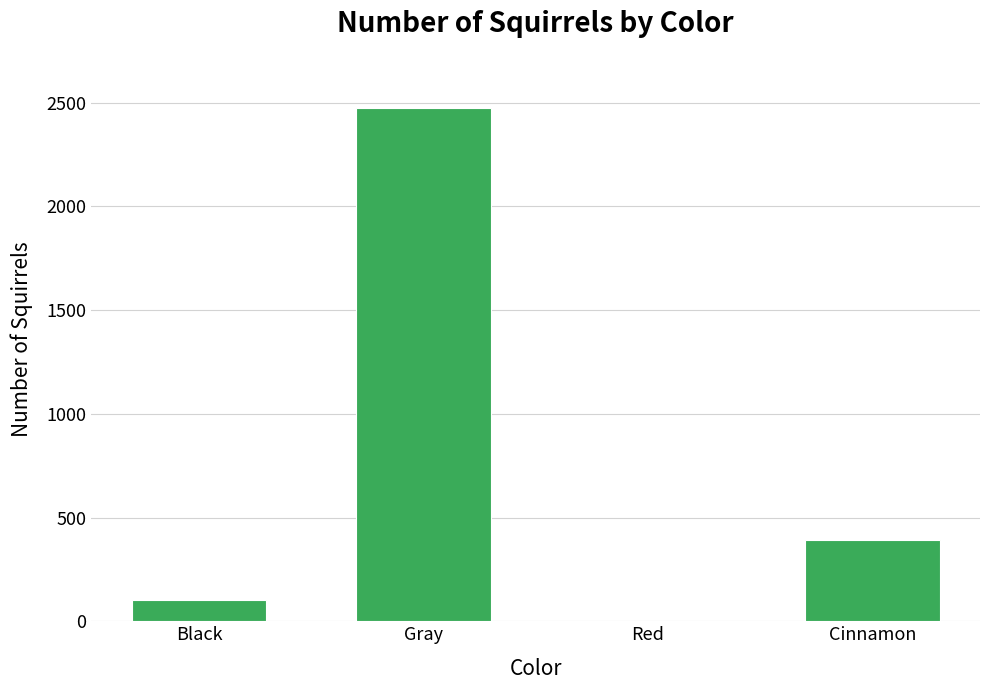

At which category does the chart reach its peak across all series?

Gray